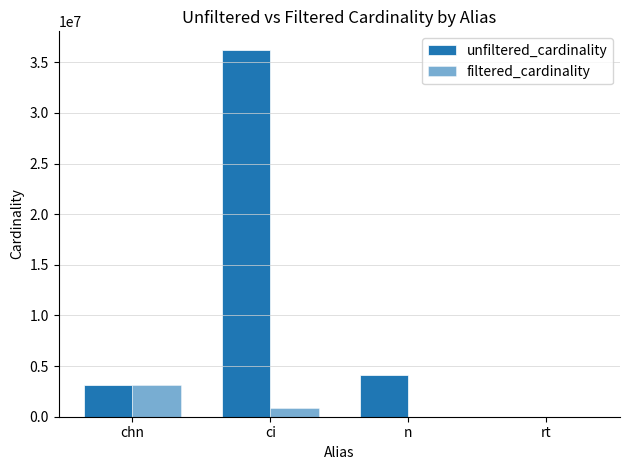

Are the bars horizontal?

No